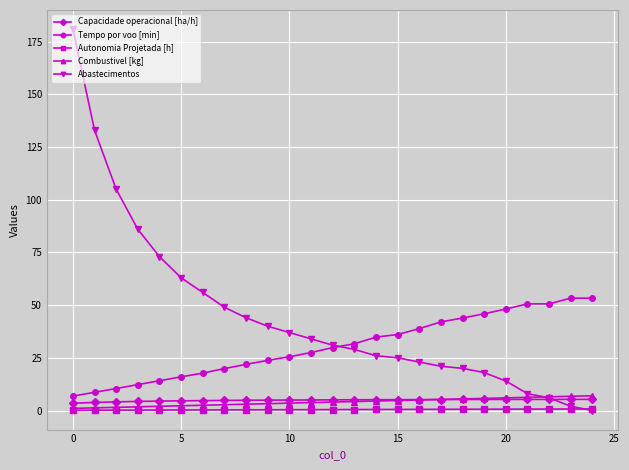

After their last crossing, which series has the higher values: Combustivel [kg] or Abastecimentos?

Combustivel [kg]